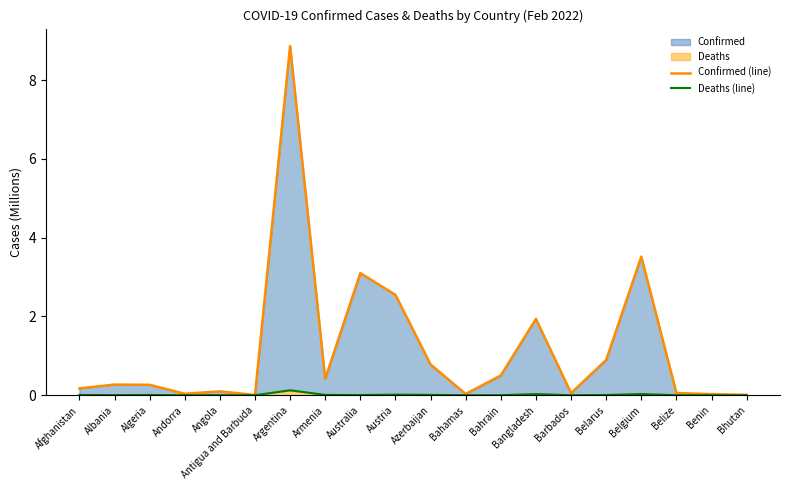

Rank the categories by Deaths (line) value from lowest to highest.

Bhutan, Antigua and Barbuda, Andorra, Benin, Barbados, Belize, Bahamas, Bahrain, Angola, Albania, Australia, Belarus, Algeria, Afghanistan, Armenia, Azerbaijan, Austria, Bangladesh, Belgium, Argentina